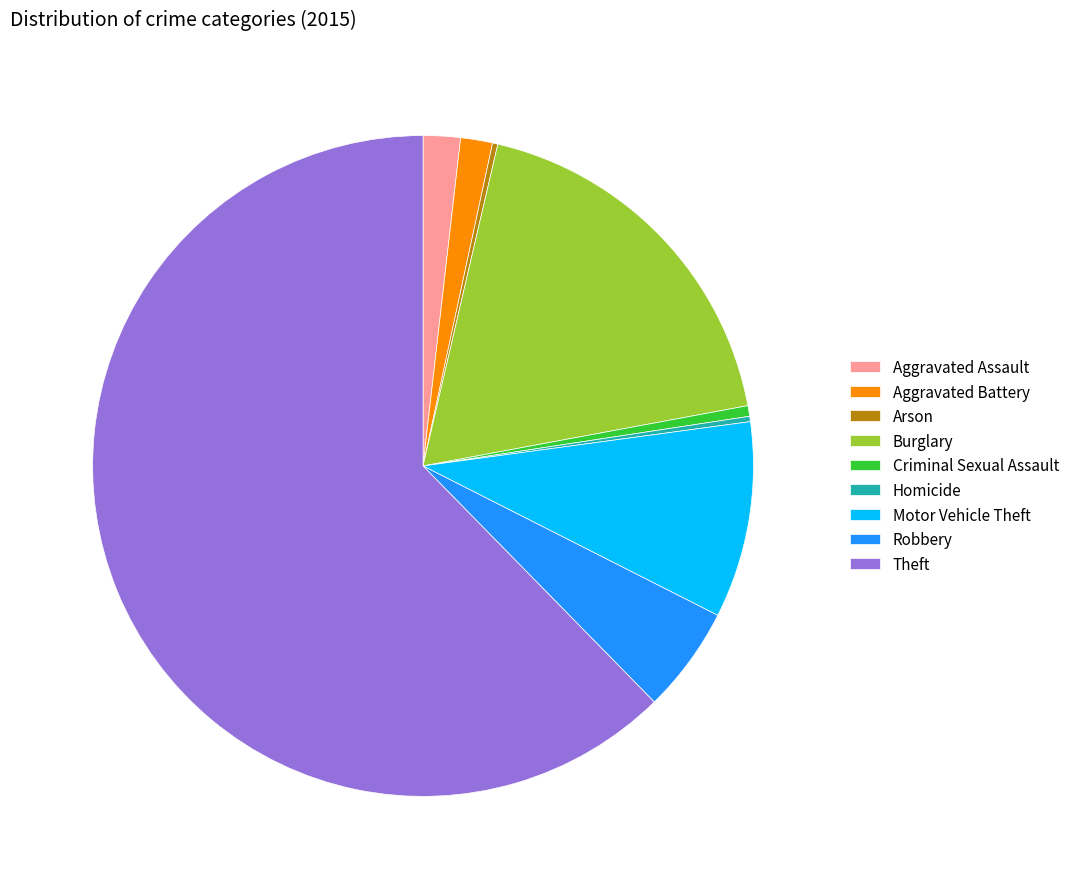

True or false: Burglary accounts for 29% of the total.

False